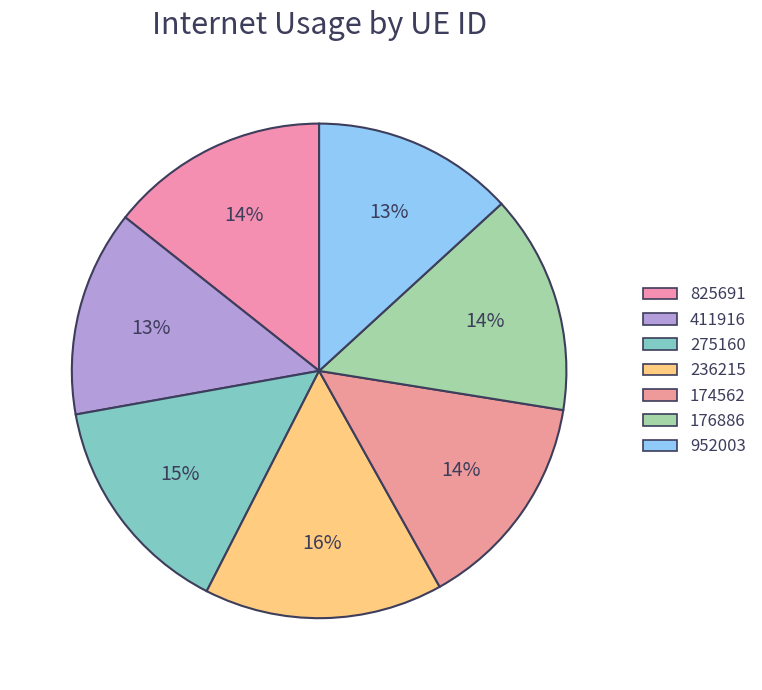

True or false: 275160 accounts for 15% of the total.

True